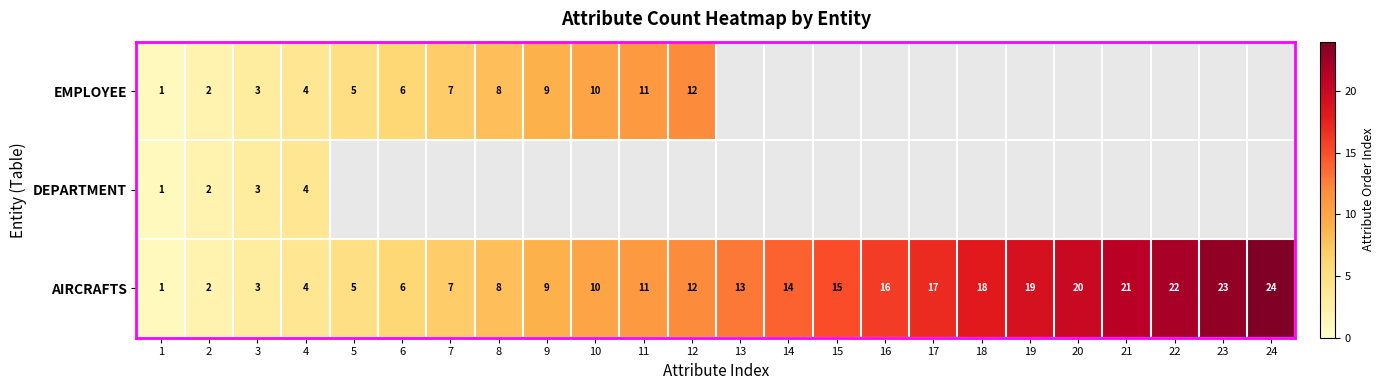

What is the highest value of the AIRCRAFTS series?

24